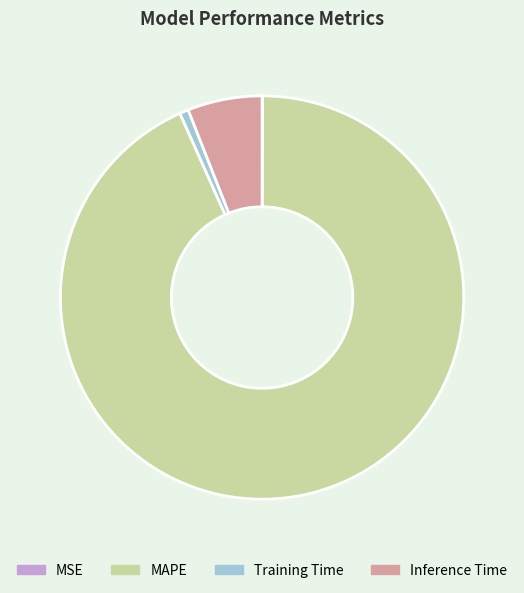

Does Inference Time represent more than half of the total?

No